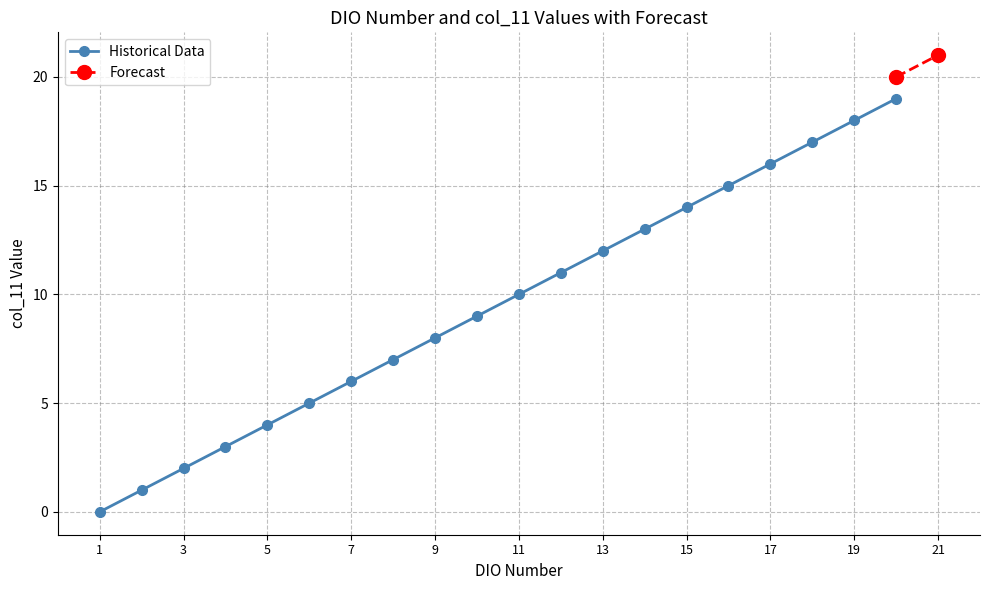

True or false: Historical Data has more than 0 interior local peaks.

False